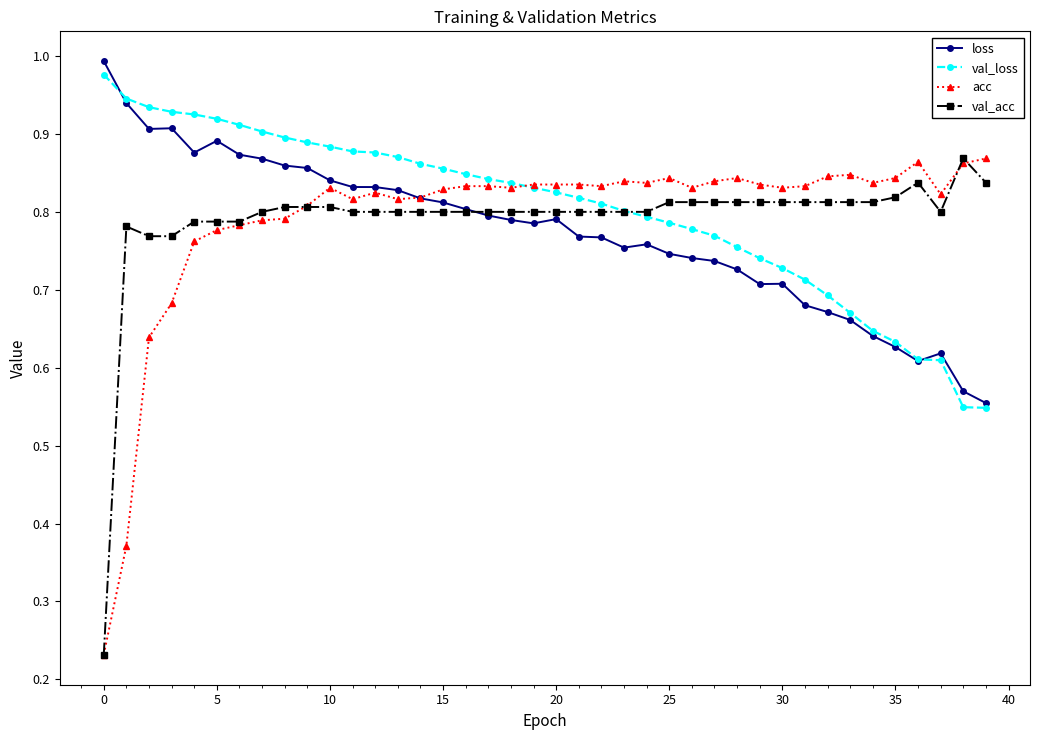

True or false: loss has more than 2 points higher than both neighbors.

True